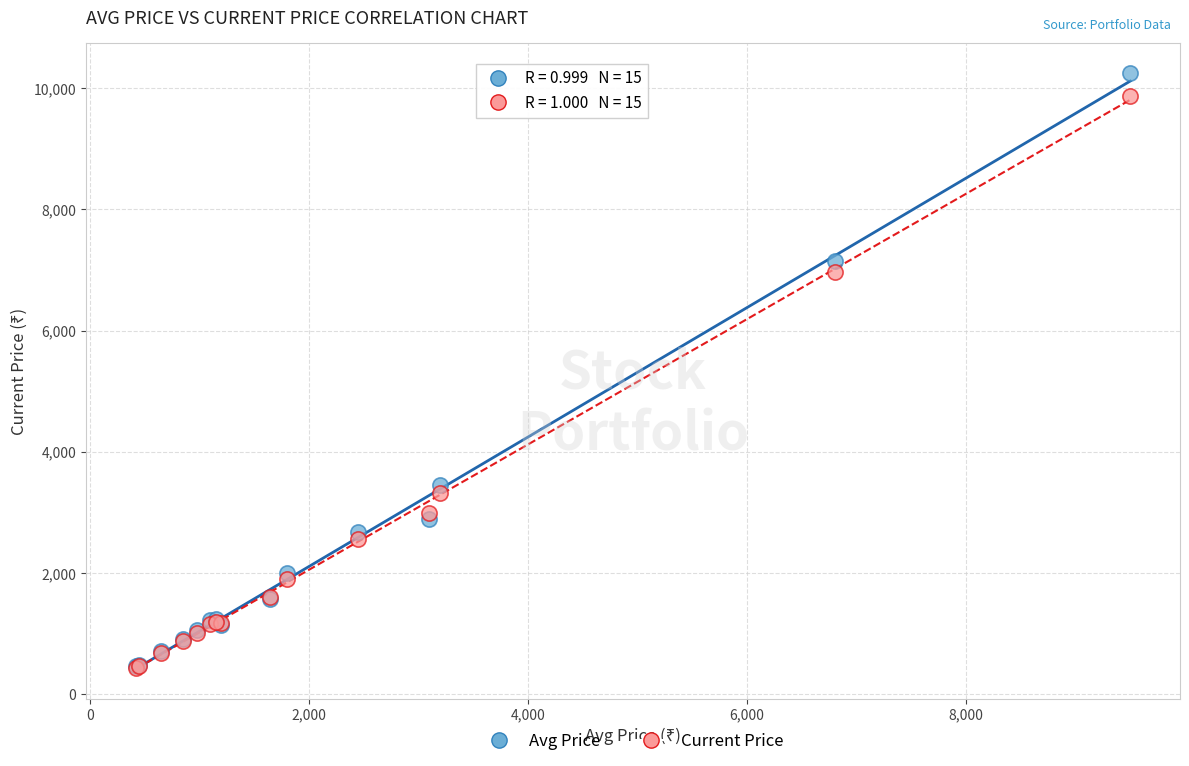

In the Avg Price series, what Y value is closest to 5357?

7150.6